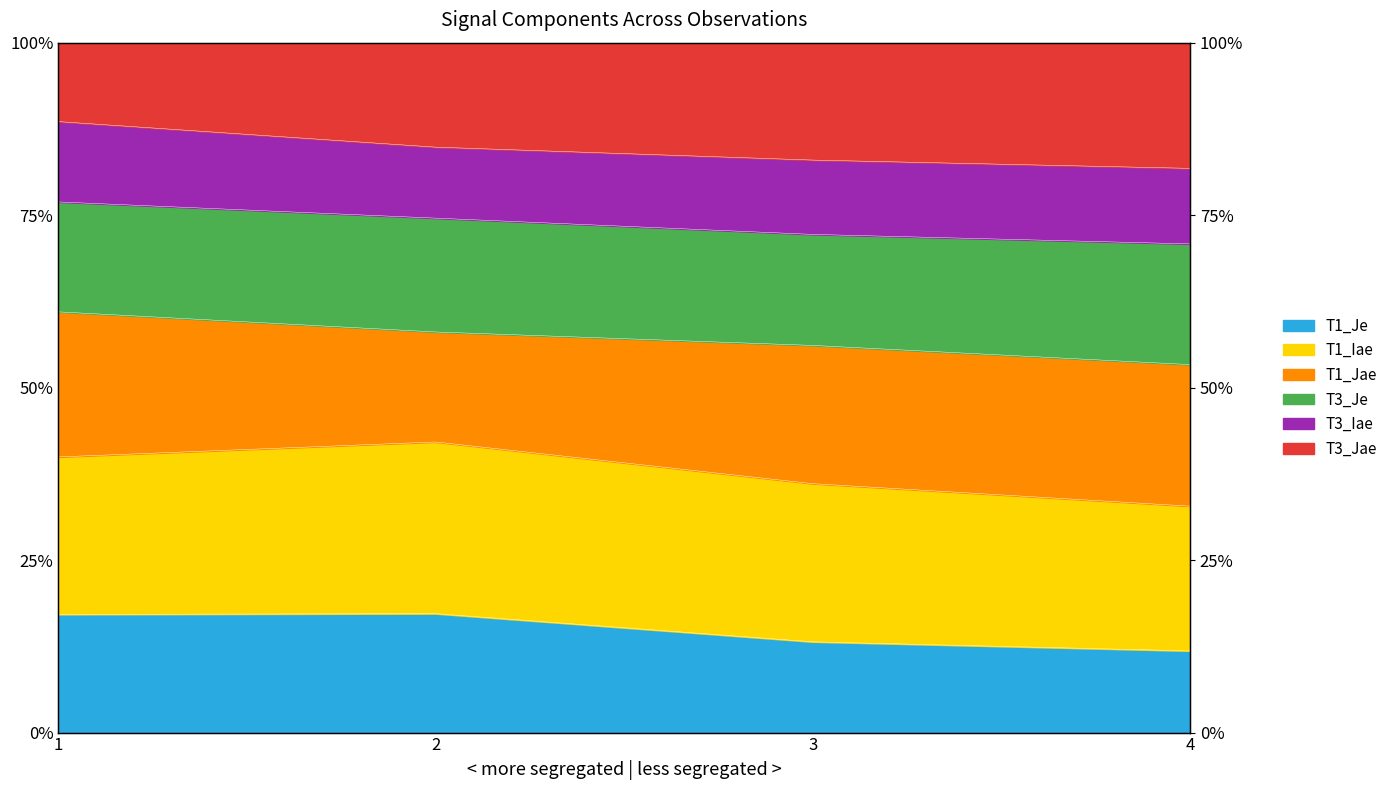

Which has a higher value, 3 or 1?

1